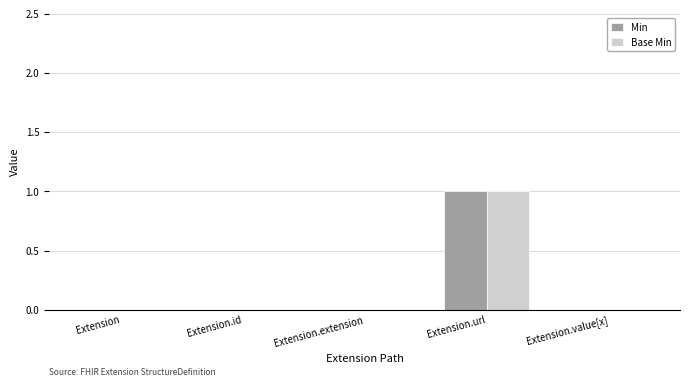

The Base Min series shows 0 at Extension.extension. True or false?

True